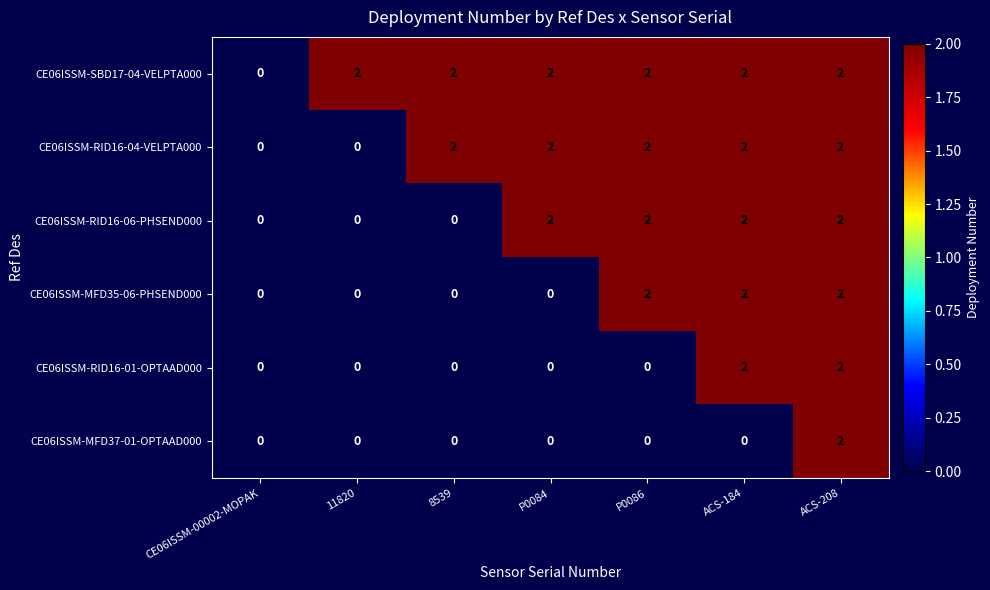

Rank the series by their average value, from highest to lowest.

CE06ISSM-SBD17-04-VELPTA000, CE06ISSM-RID16-04-VELPTA000, CE06ISSM-RID16-06-PHSEND000, CE06ISSM-MFD35-06-PHSEND000, CE06ISSM-RID16-01-OPTAAD000, CE06ISSM-MFD37-01-OPTAAD000